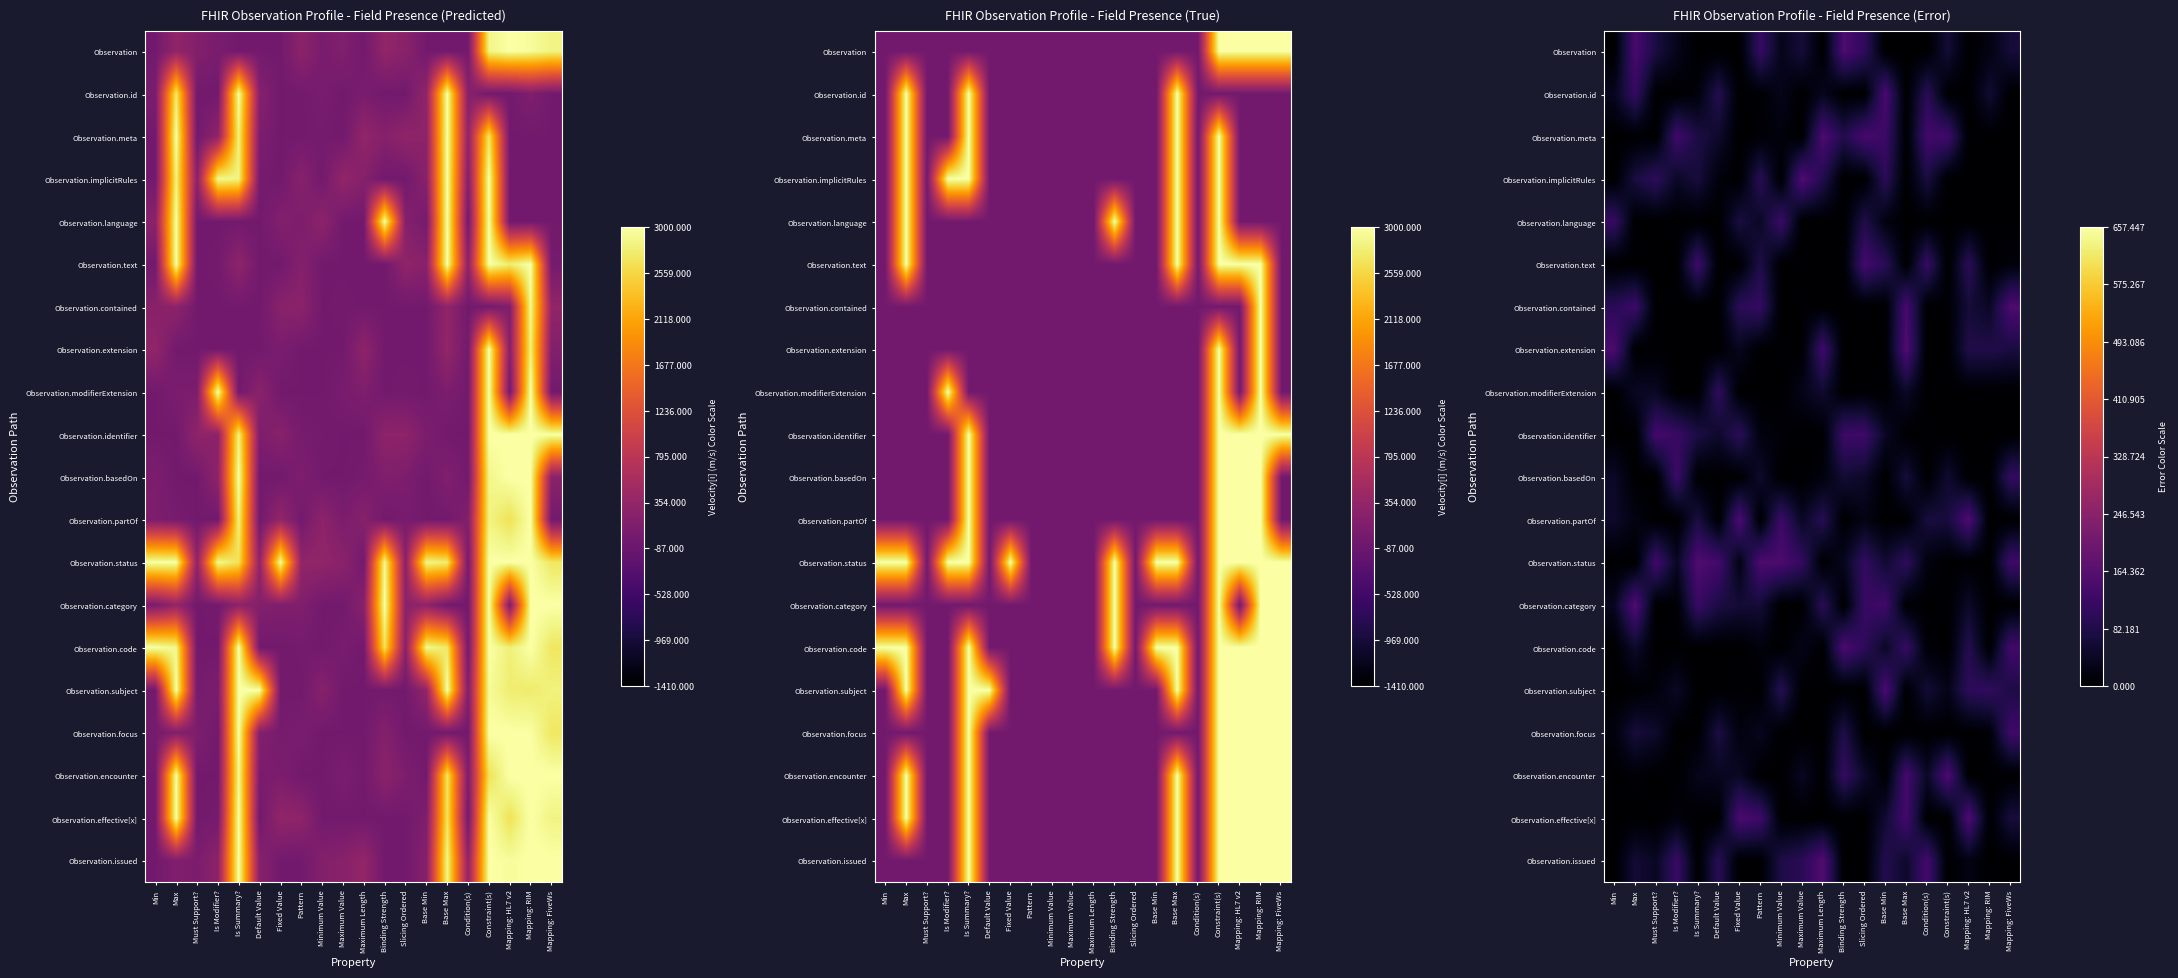

Which label corresponds to the smallest value in the chart?

Min